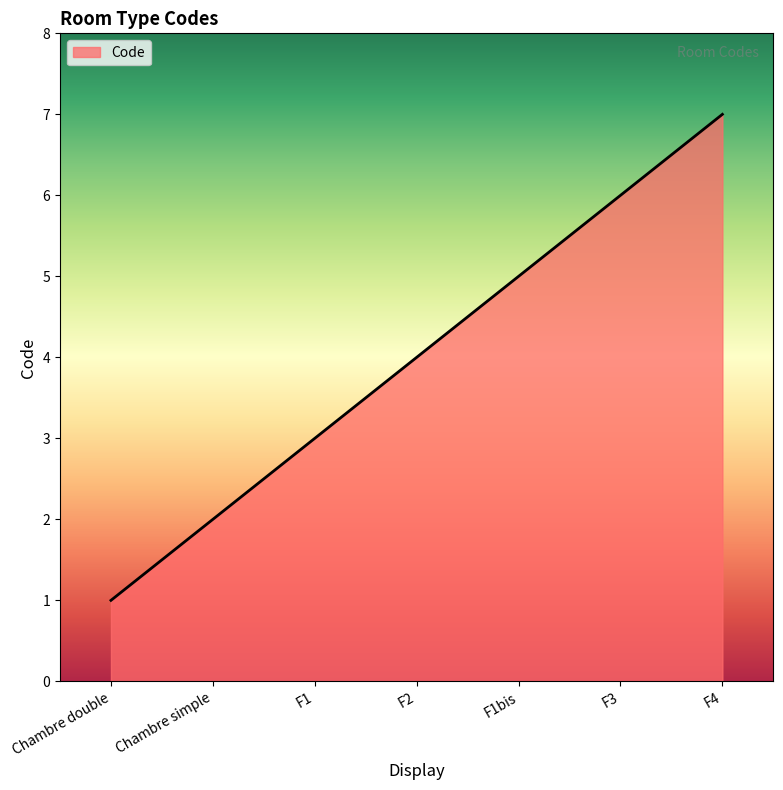

What is the difference between the second highest and minimum values?

5